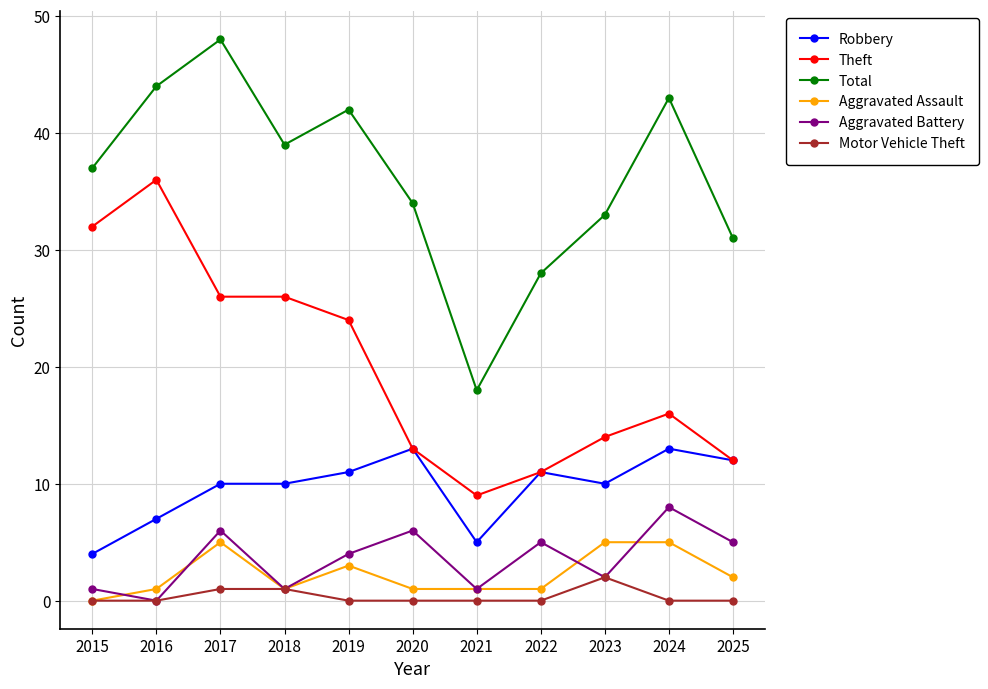

Read the Total value at 2023, to the nearest 5.

35